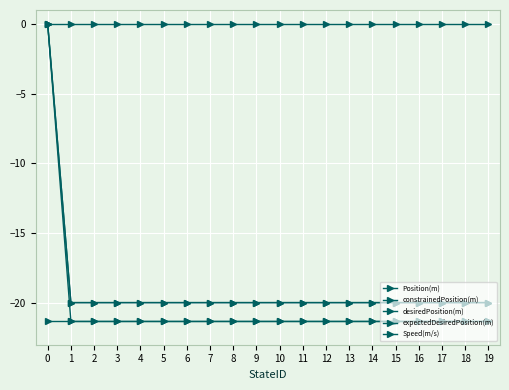

Is it true that desiredPosition(m) equals -20.0 at 11?

True